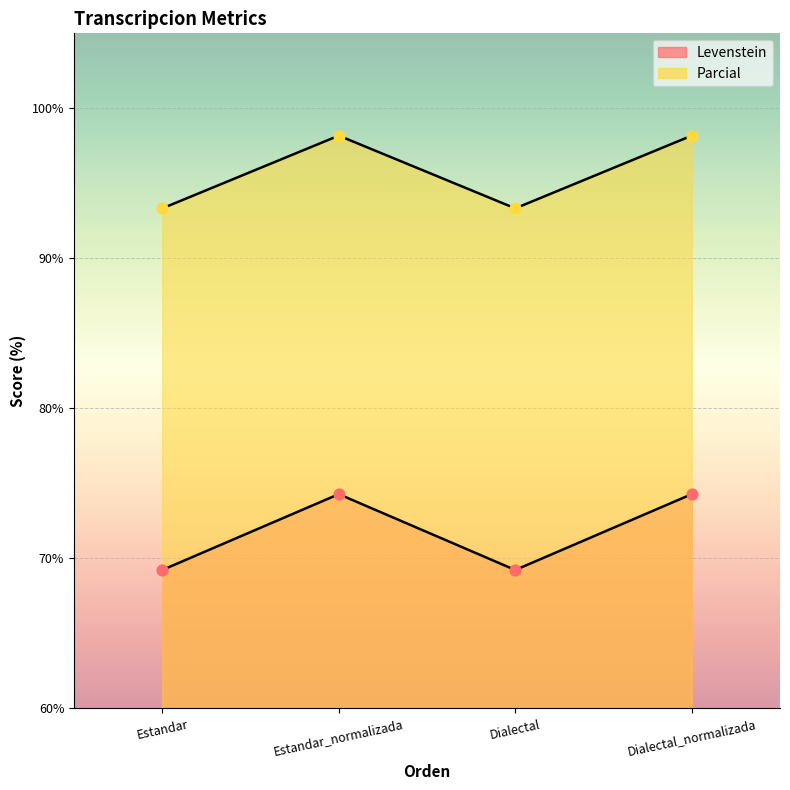

Which series contains the lowest Y value?

Levenstein